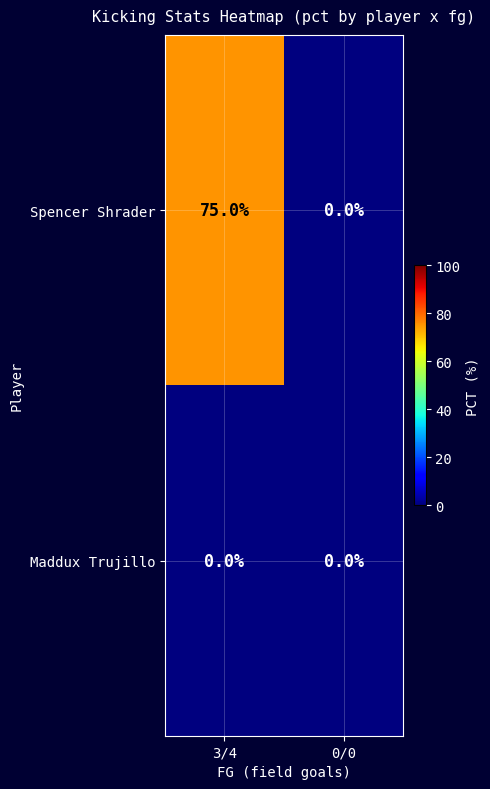

List the series in order of their overall mean, highest first.

Spencer Shrader, Maddux Trujillo